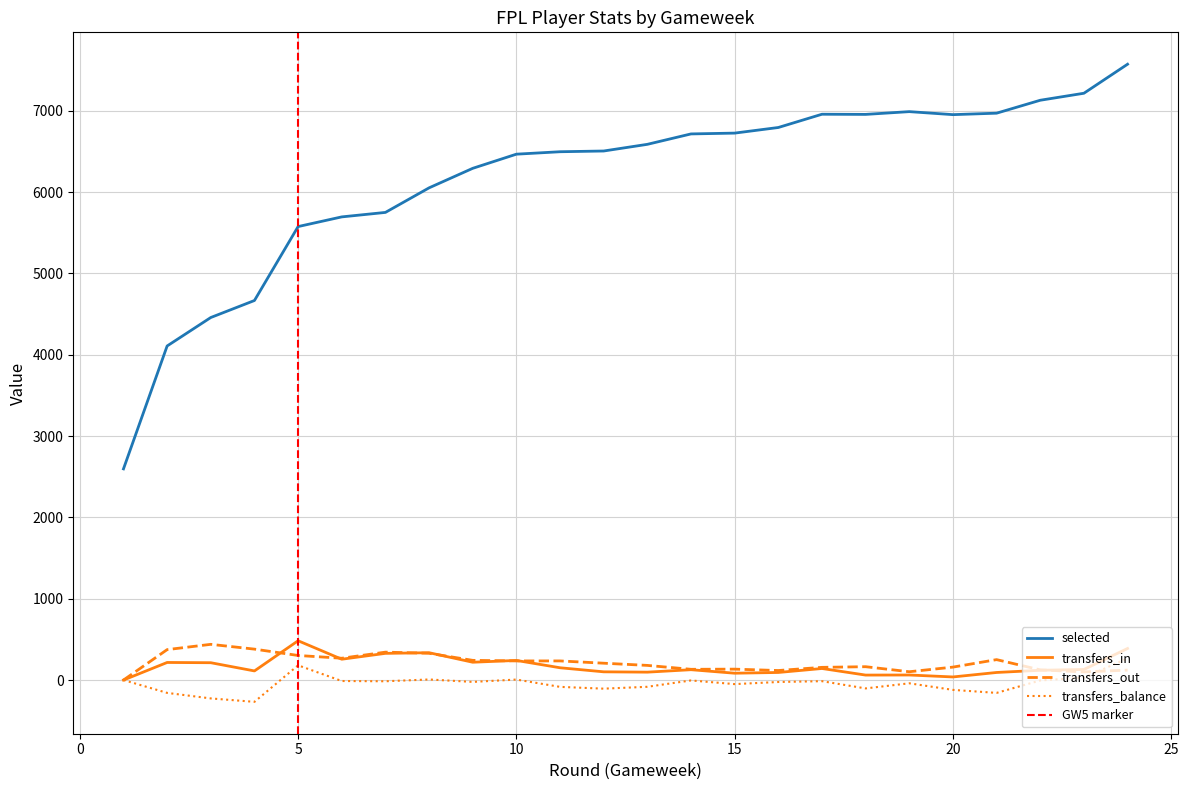

What is the difference between the maximum and second lowest values in the selected series?

3464